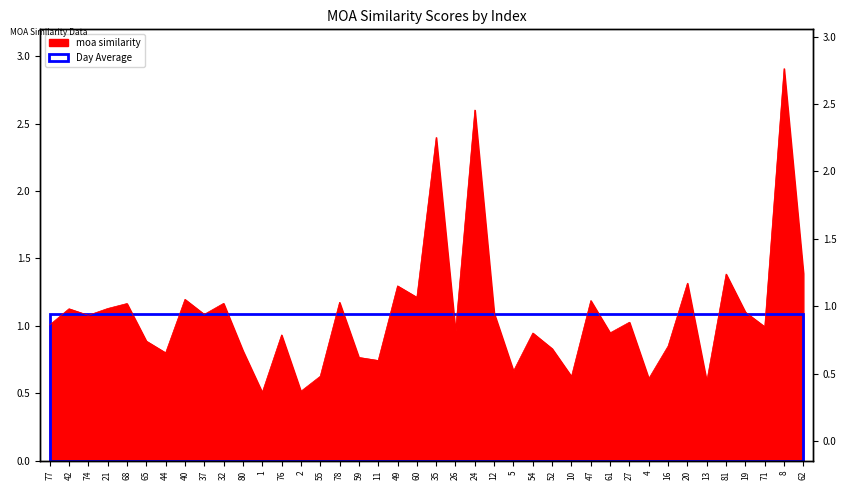

What is the label of the 38th point from the left?

71